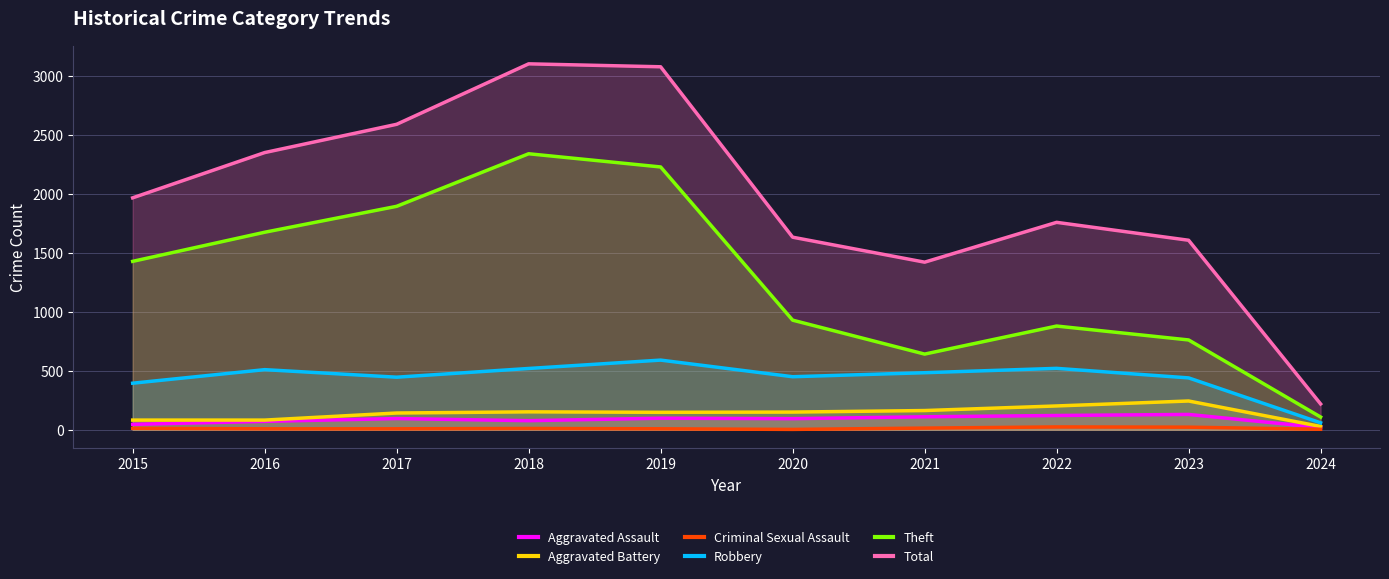

What is the sum of the Aggravated Battery values at 2019 and 2021?

311